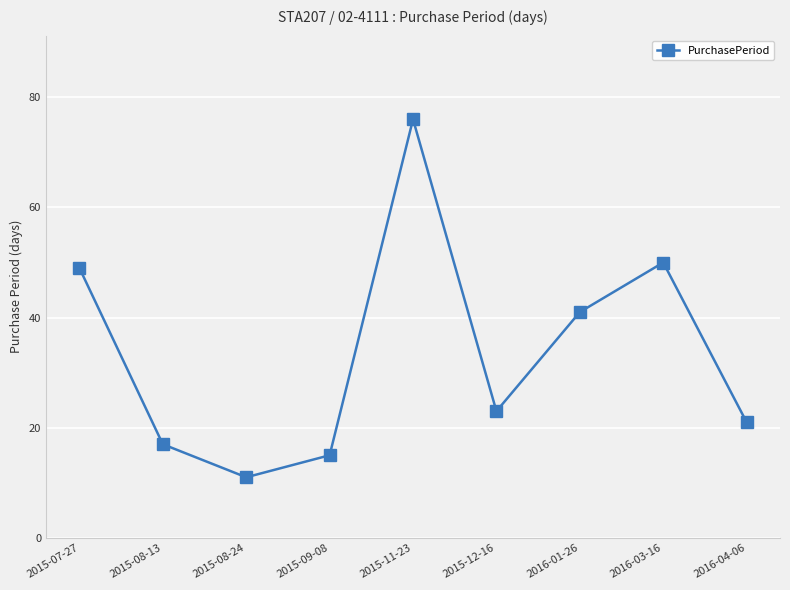

True or false: the data shows 77 at 2015-07-27.

False